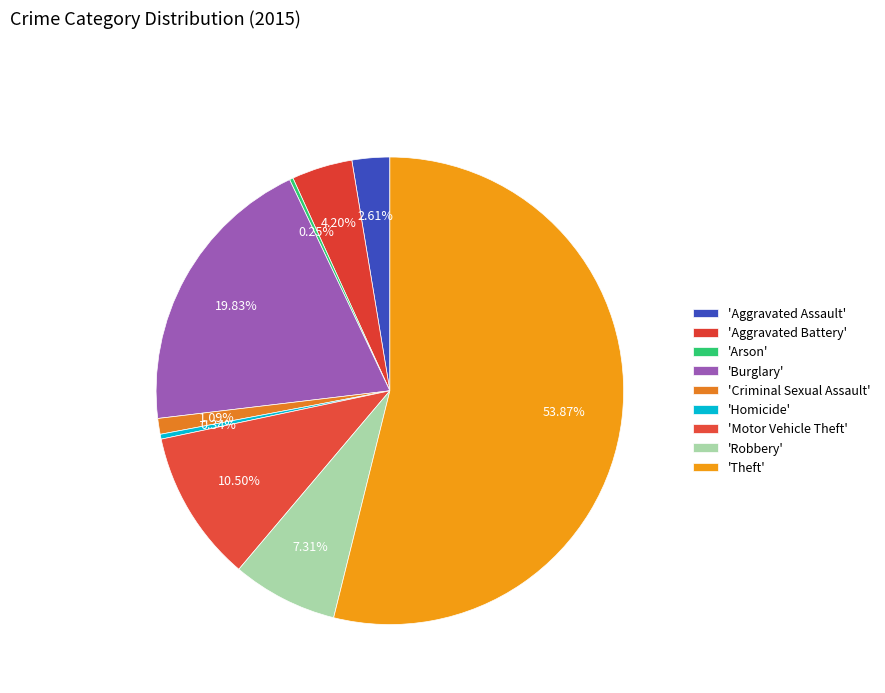

How many segments does this pie chart have?

9